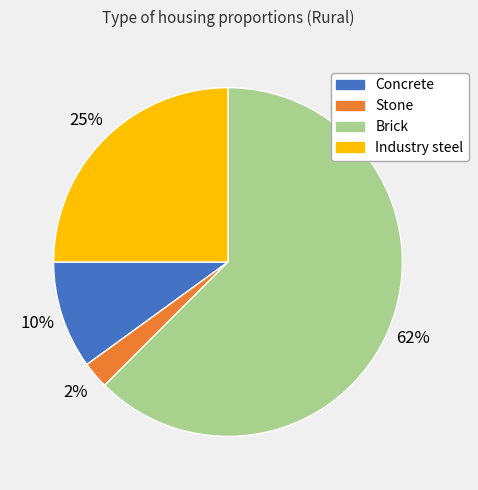

Count the number of slices in the pie.

4